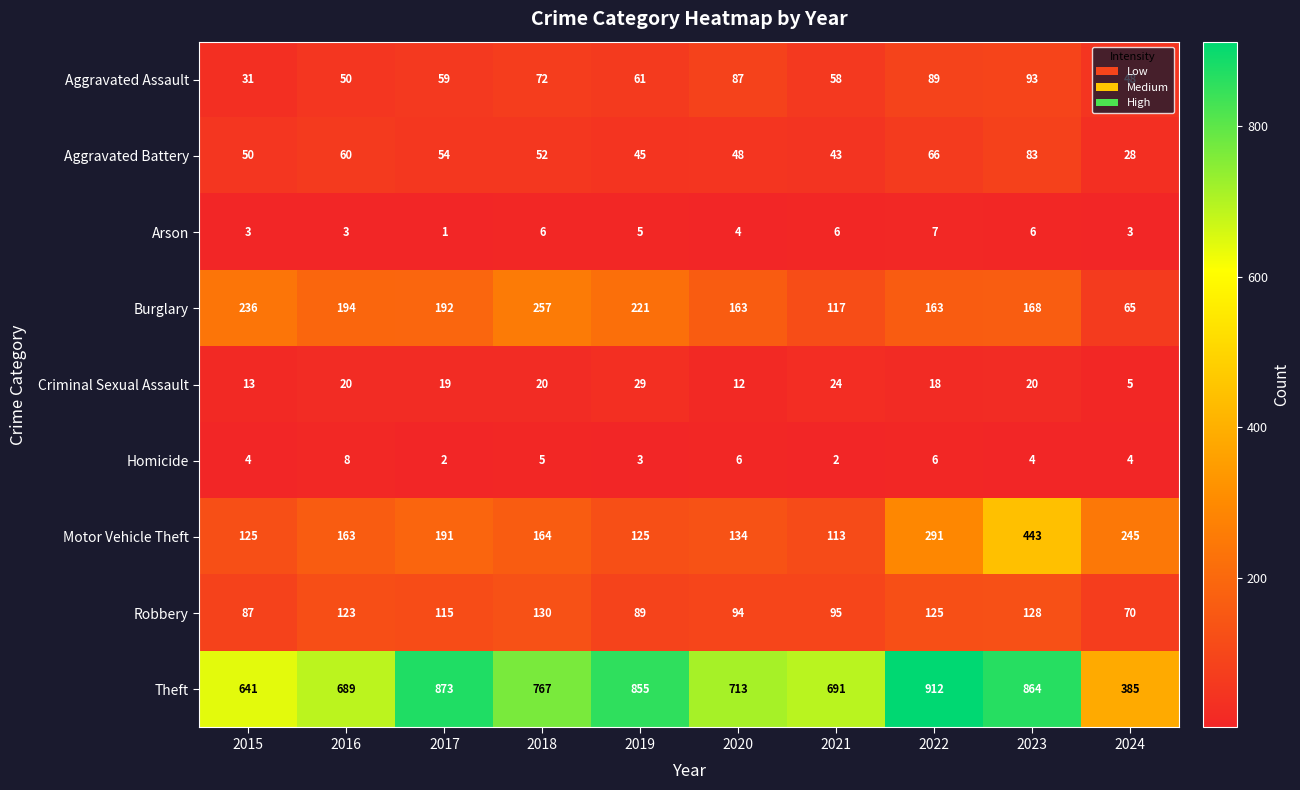

Between 2021 and 2022, which series saw the biggest shift?

Theft